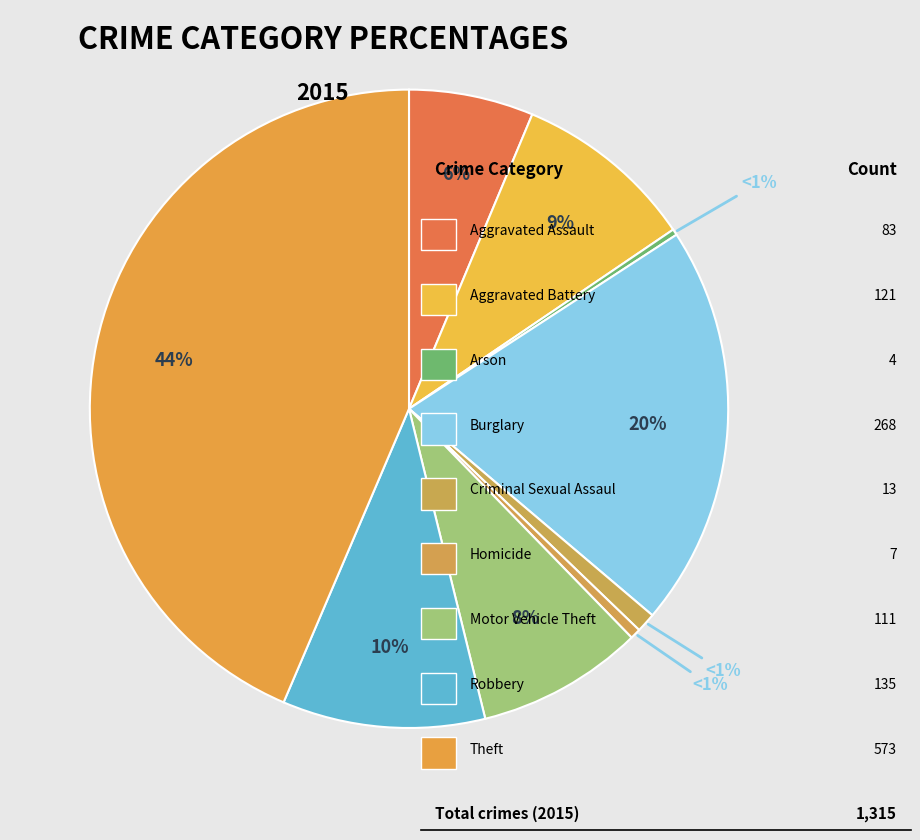

What is the smallest slice in the pie chart?

Arson